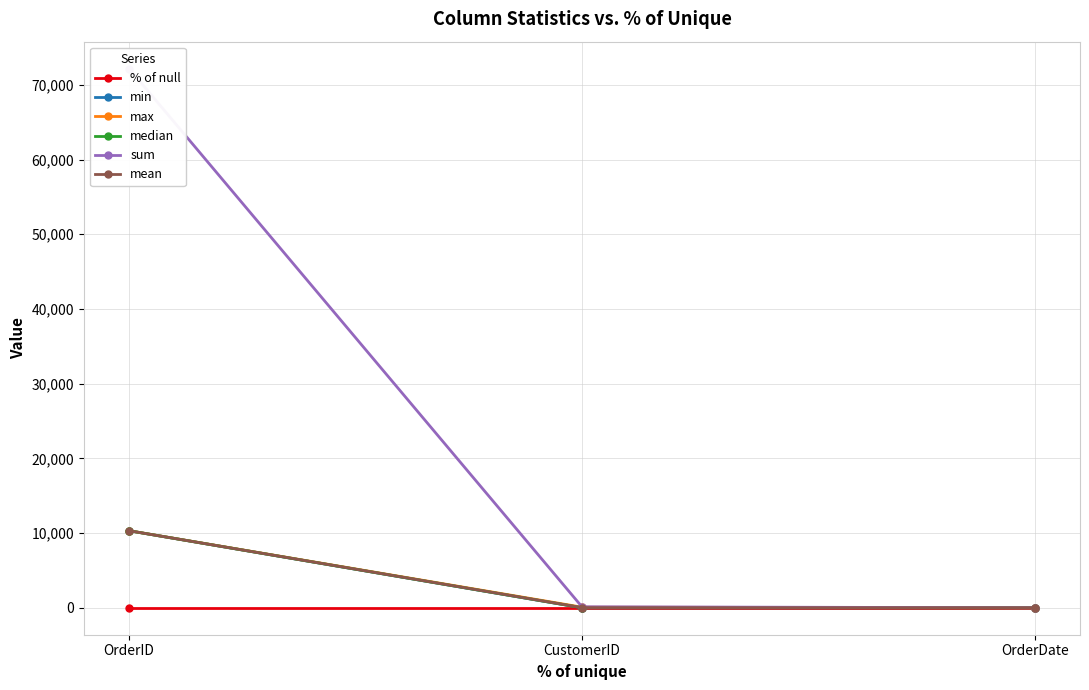

The min series shows 10308.0 at OrderID. True or false?

True